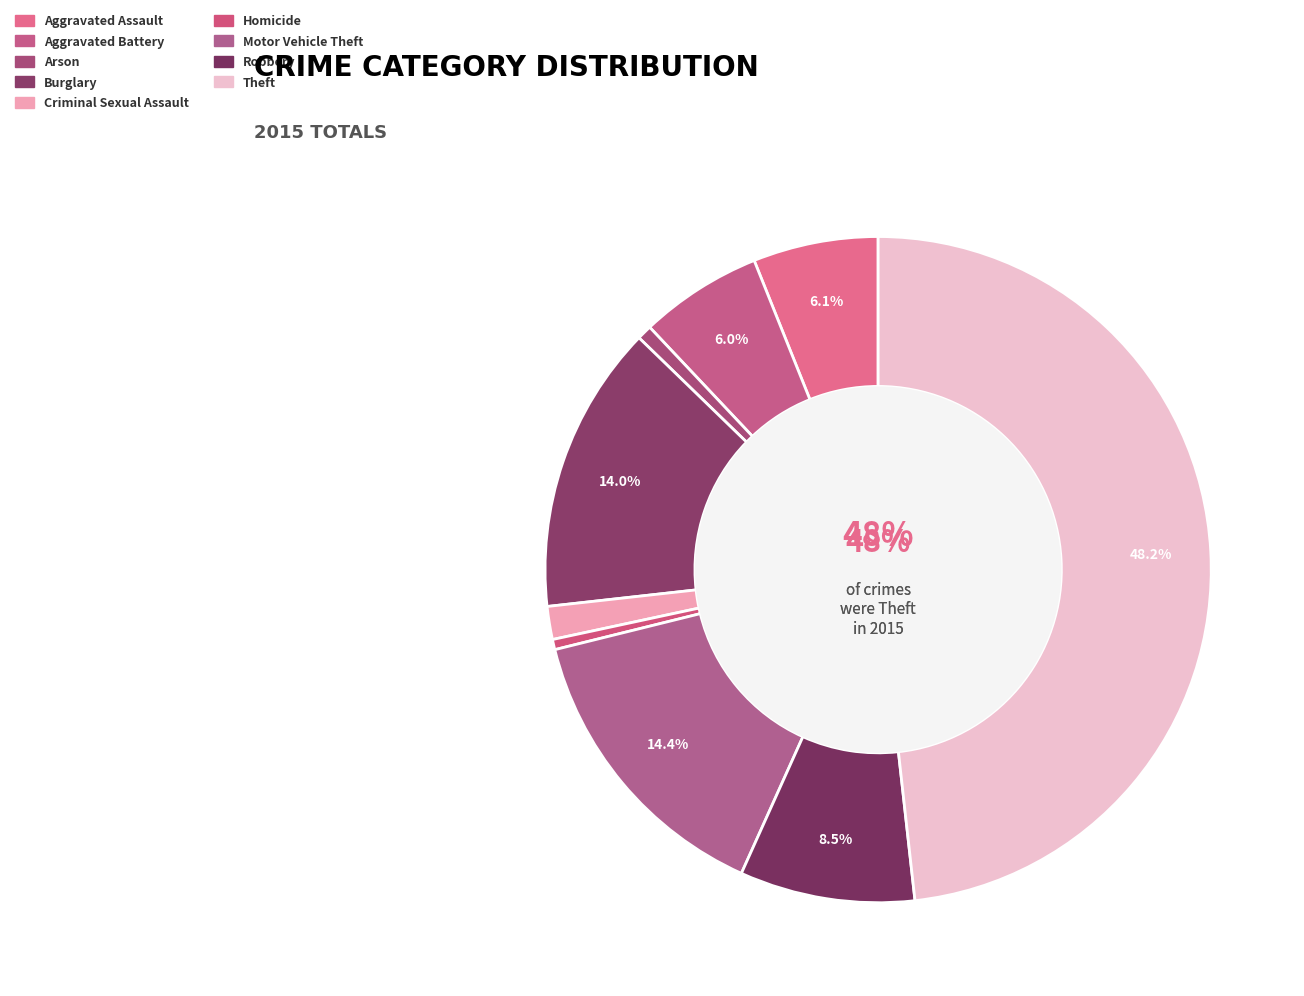

Approximately how many times larger is the value at Burglary compared to Aggravated Battery?

2.4